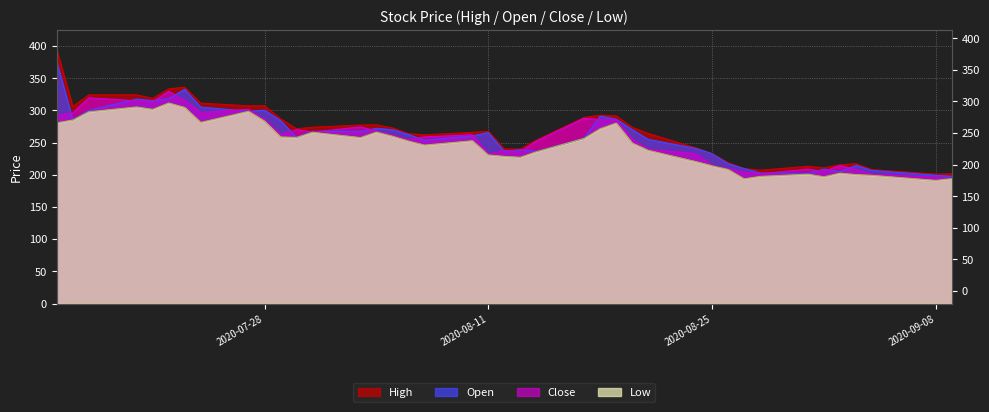

At which category does the chart reach its peak across all series?

2020-07-15